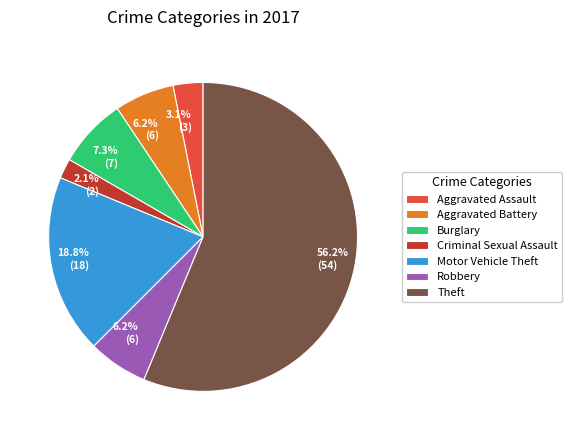

Approximately how many times larger is the value at Robbery compared to Aggravated Assault?

2.0